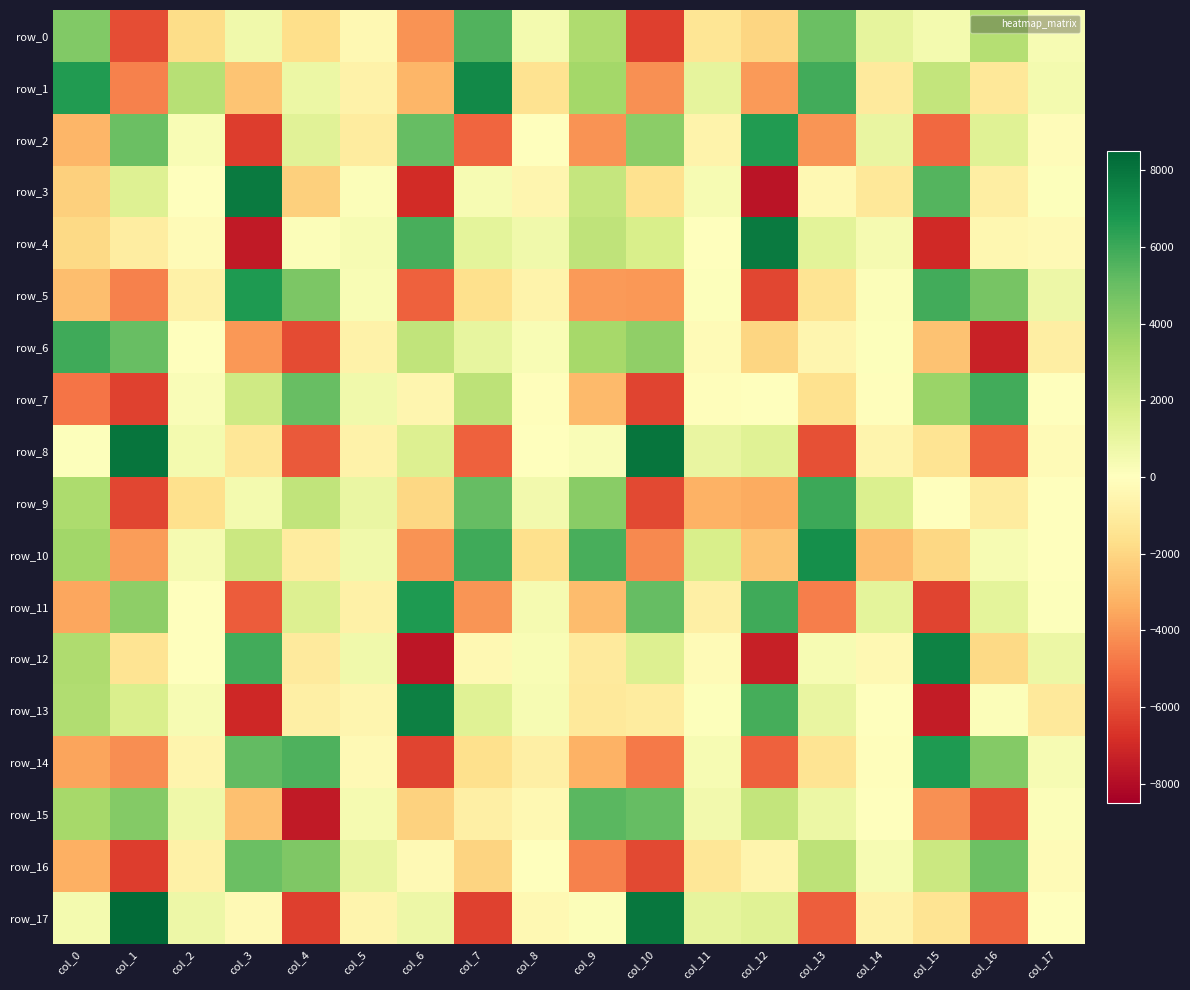

What is the difference between the row_10 values at col_3 and col_2?

1714.1